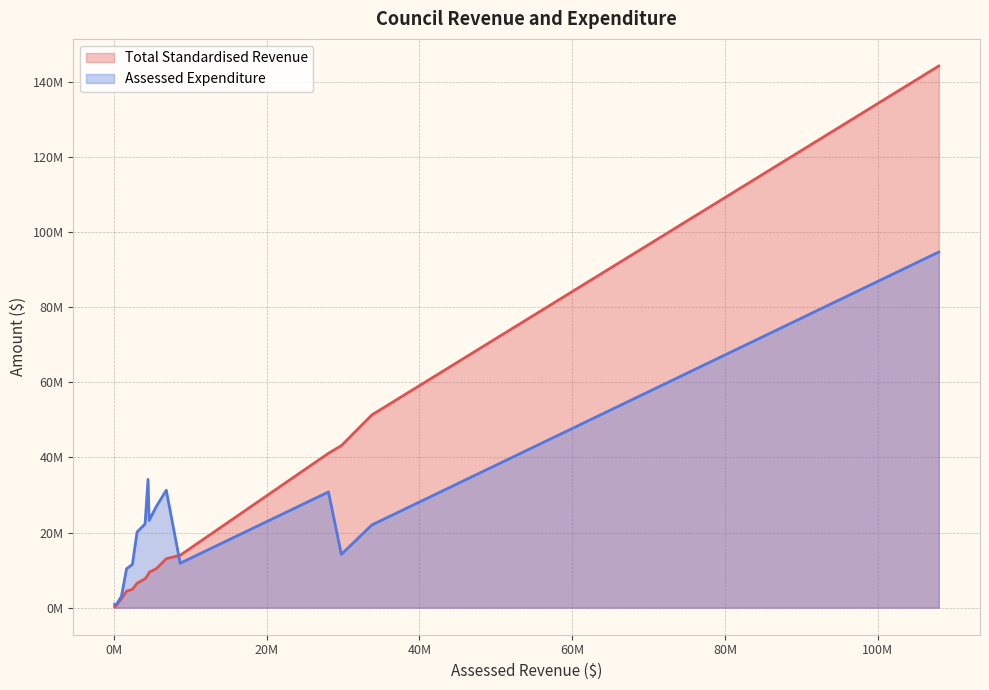

What is the value of the Total Standardised Revenue point at the 16th from the left?

9428496